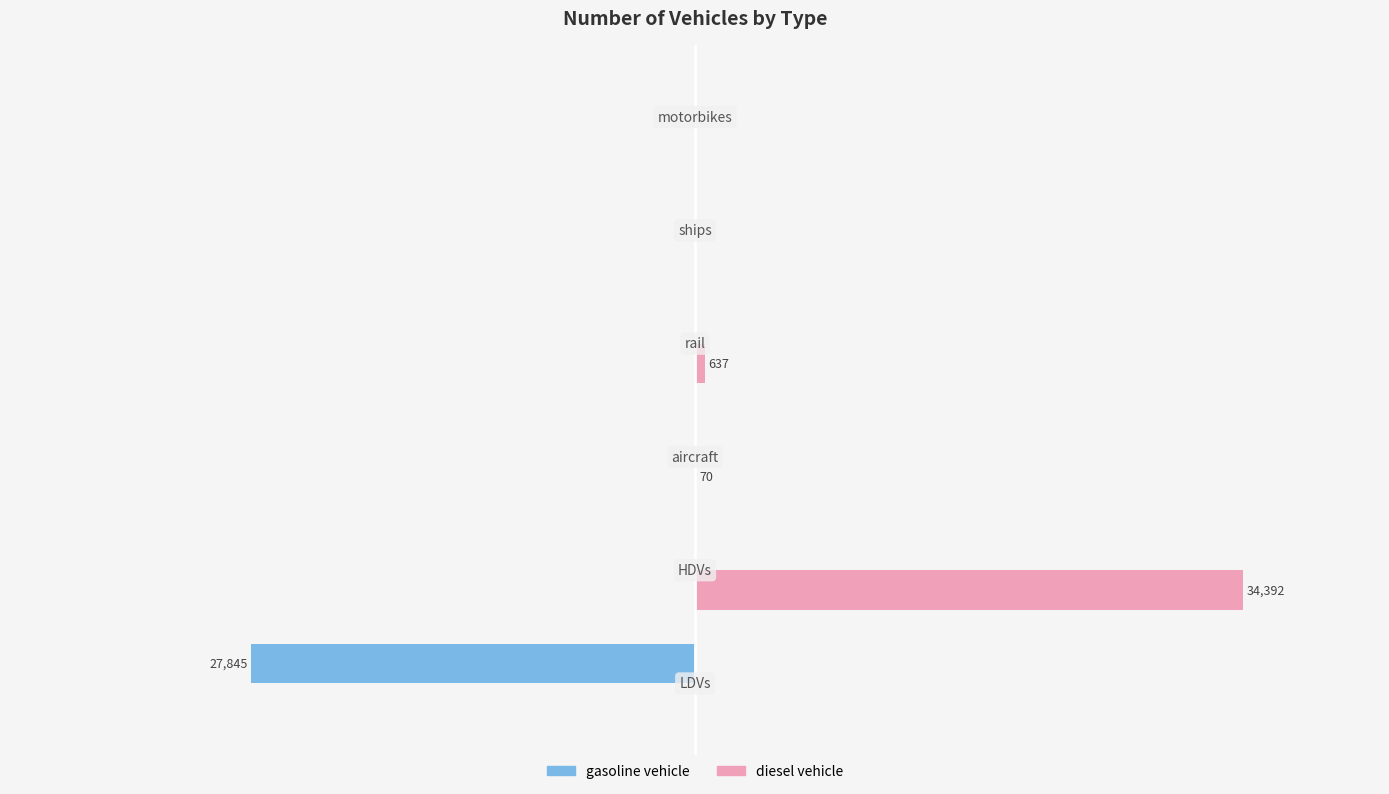

What are all the series names shown in the legend?

gasoline vehicle, diesel vehicle